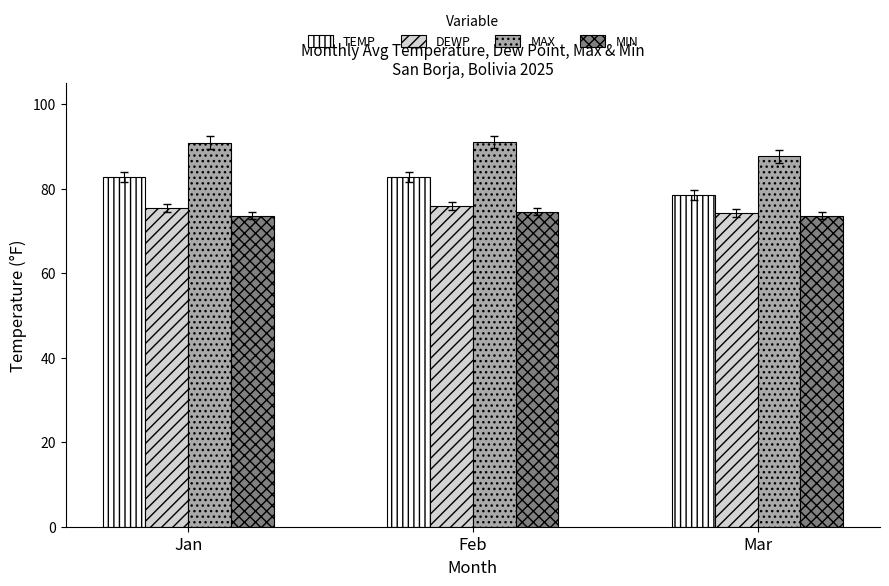

What is the minimum value for MAX?

87.6